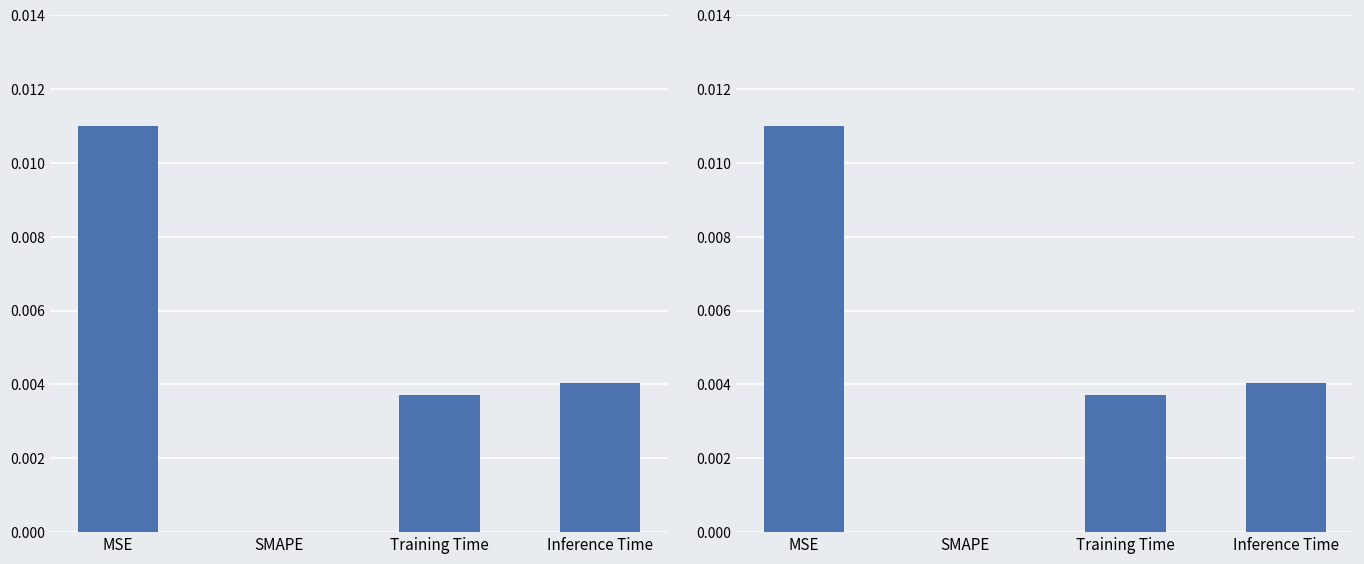

True or false: the data shows 0.0 at SMAPE.

True